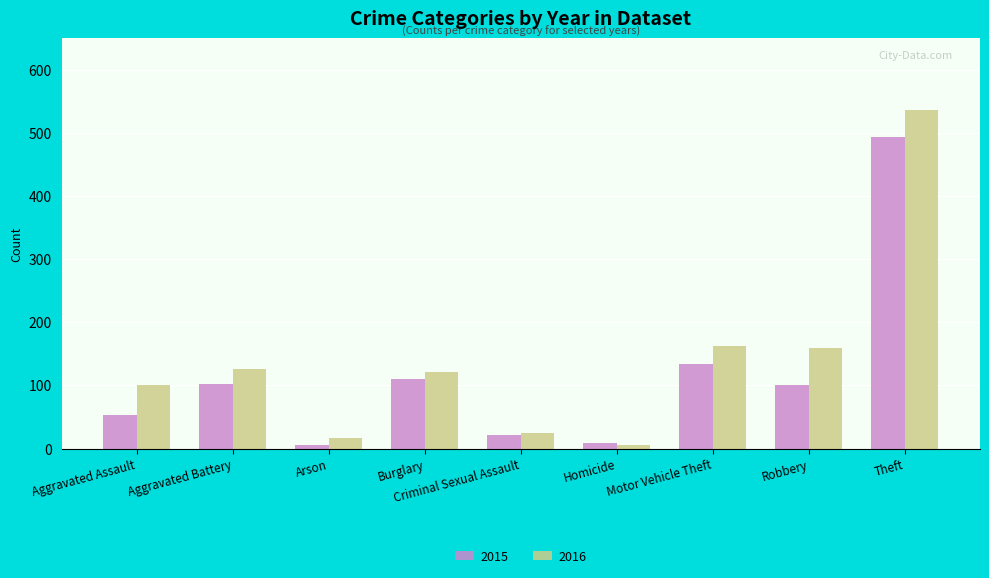

True or false: 2016 has a value of 232 at Motor Vehicle Theft.

False